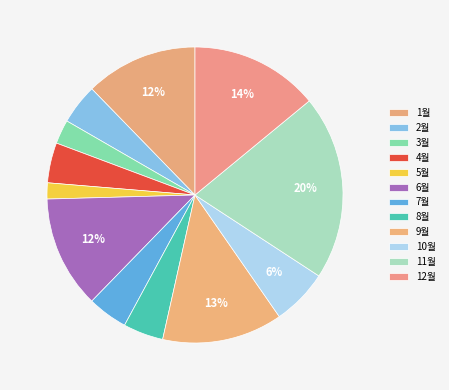

How many segments does this pie chart have?

12